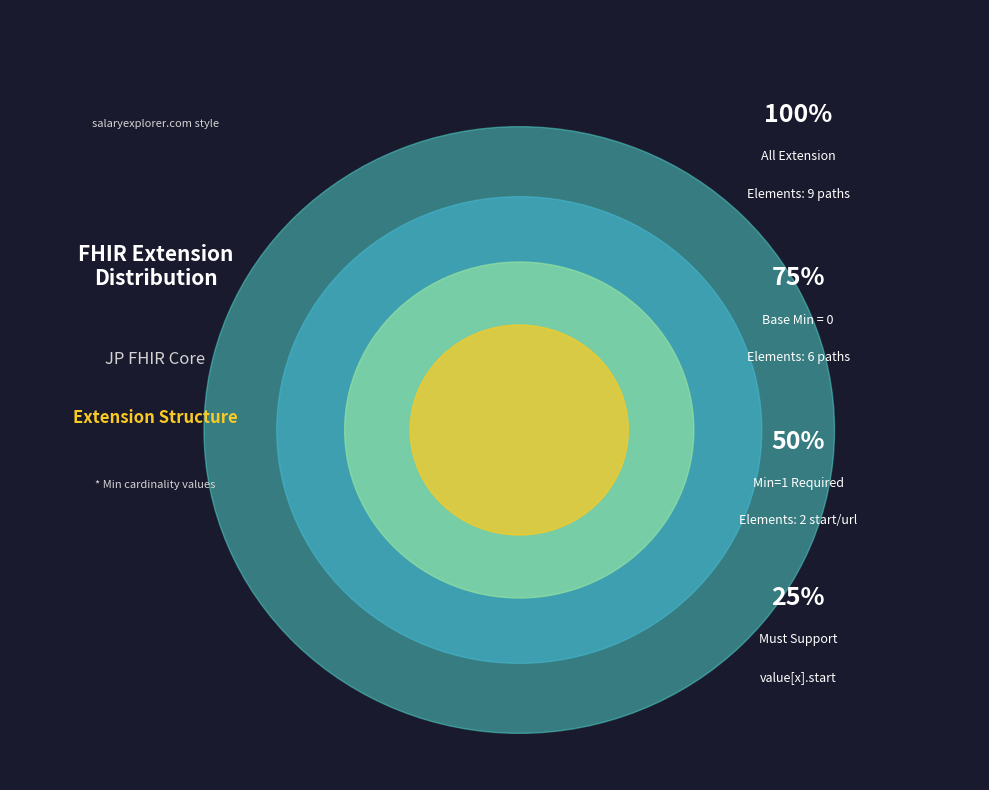

Do Extension.value[x].id and Extension.value[x].extension together represent more than half of the pie?

No